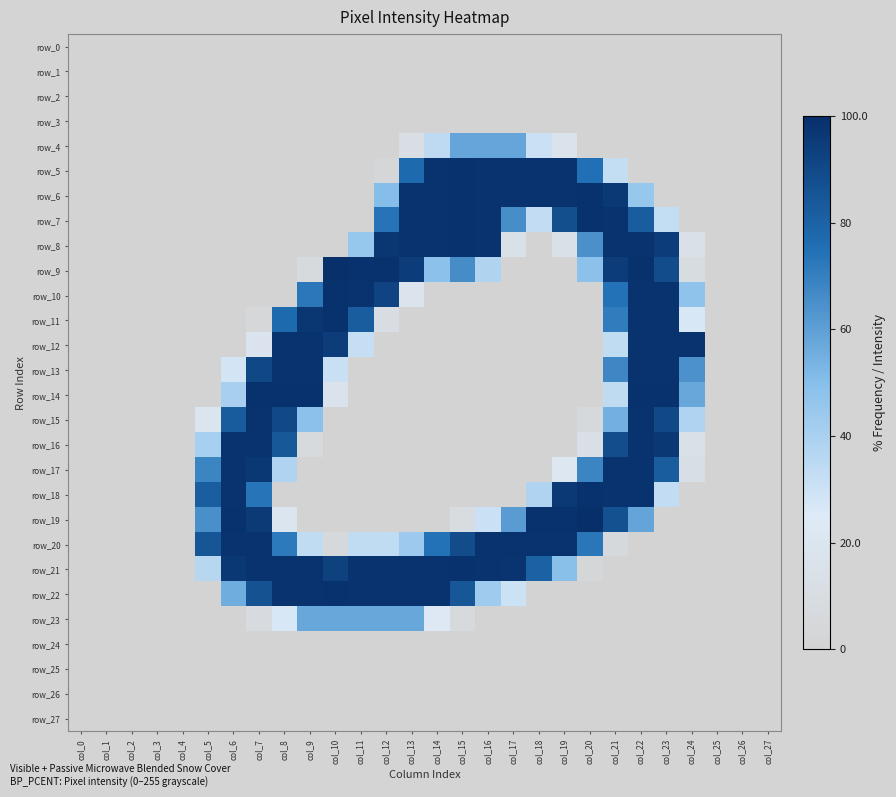

Rank the categories by row_0 value from highest to lowest.

col_0, col_1, col_2, col_3, col_4, col_5, col_6, col_7, col_8, col_9, col_10, col_11, col_12, col_13, col_14, col_15, col_16, col_17, col_18, col_19, col_20, col_21, col_22, col_23, col_24, col_25, col_26, col_27